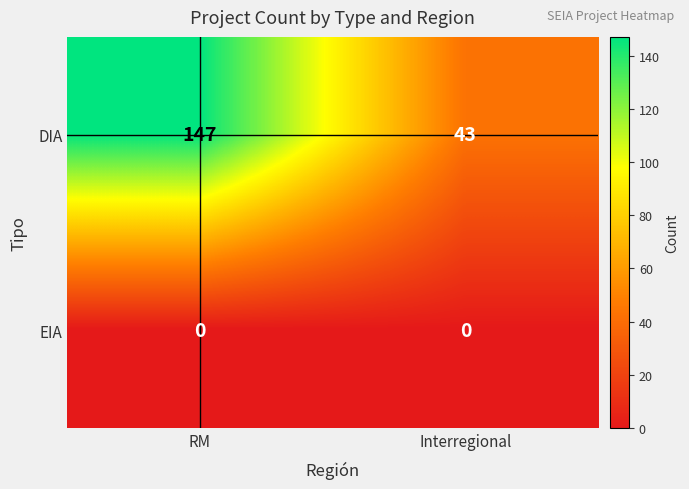

What is the maximum value shown in the chart?

147